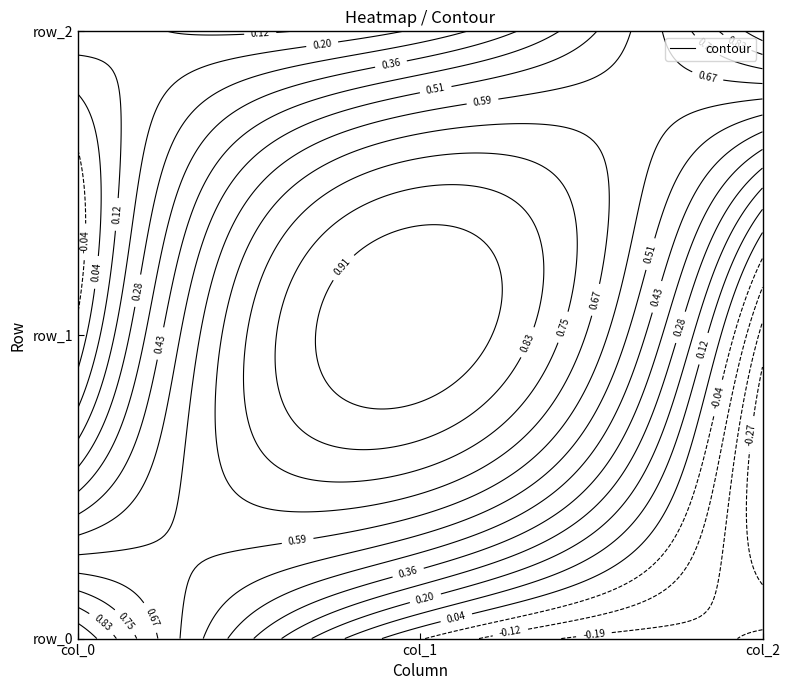

Between col_2 and col_1, which is larger?

col_1